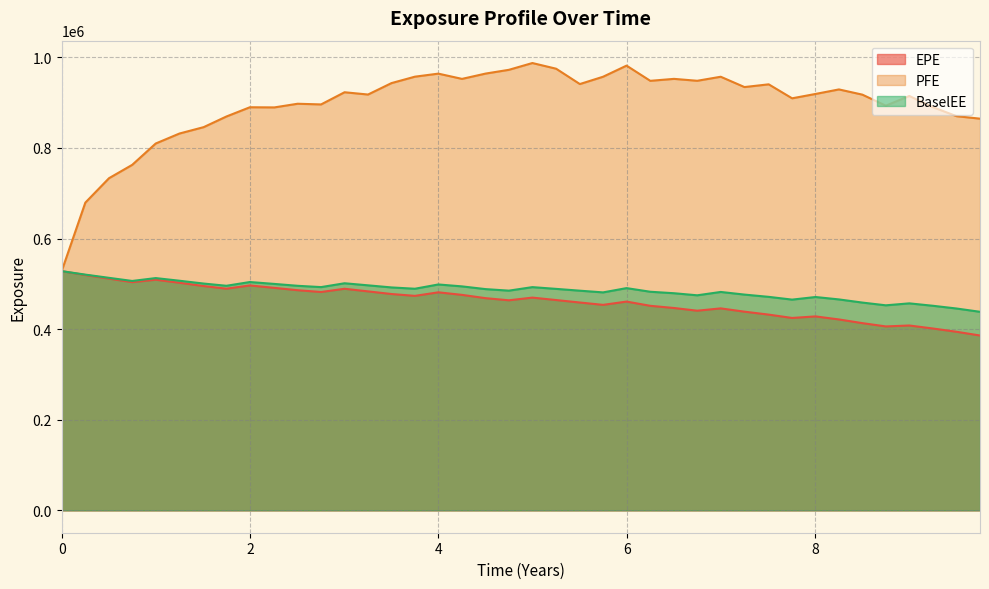

What position from the left is 4.0?

17